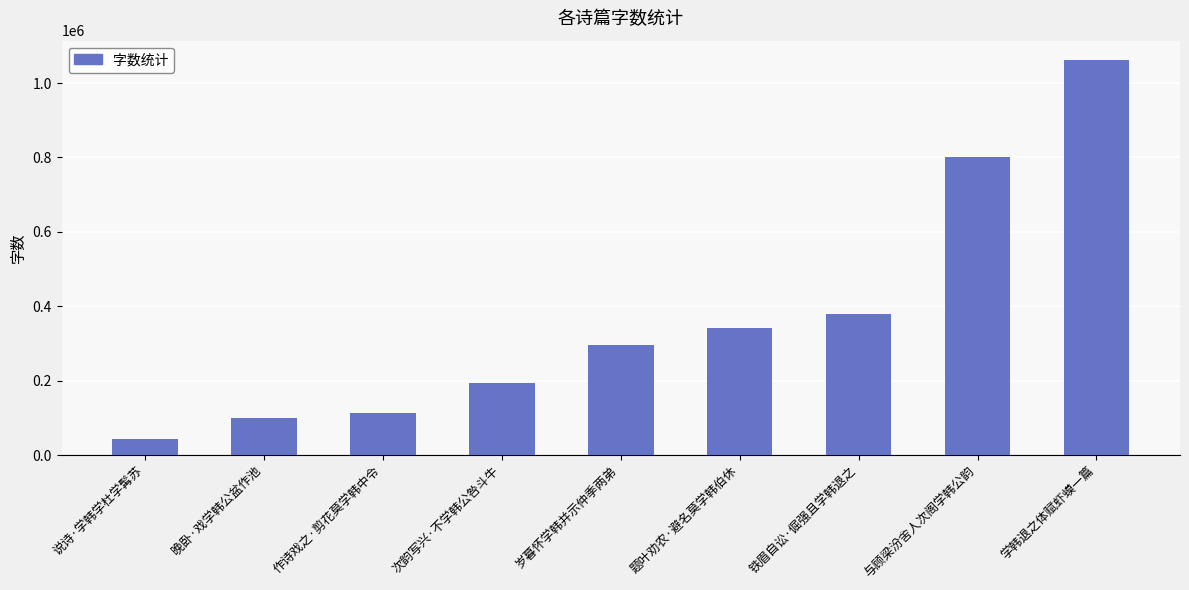

Rank the categories by value from highest to lowest.

学韩退之体赋虾蟆一篇, 与顾梁汾舍人次阁学韩公韵, 铁眉自讼·倔强且学韩退之, 题叶劝农·避名莫学韩伯休, 岁暮怀学韩并示仲季两弟, 次韵写兴·不学韩公咎斗牛, 作诗戏之·剪花莫学韩中令, 晚卧·戏学韩公盆作池, 说诗·学韩学杜学髯苏